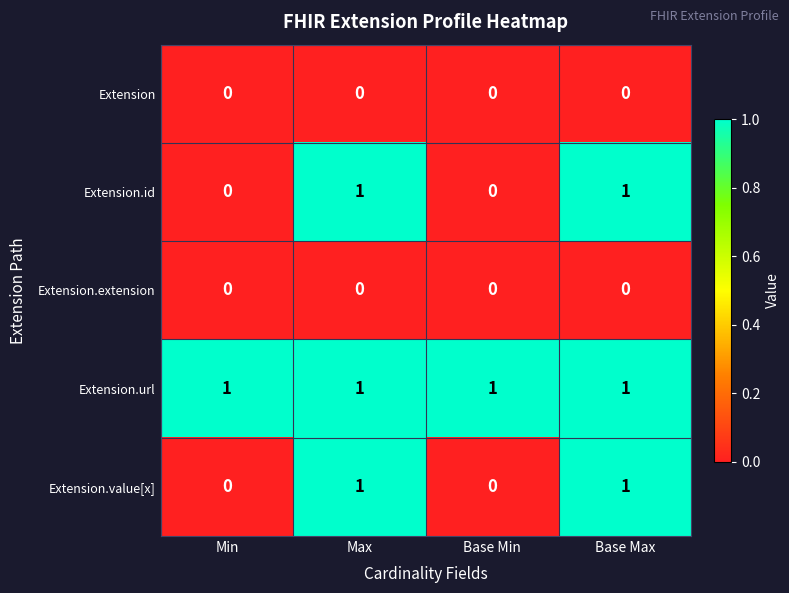

Is the value of Extension.url at Max greater than the value of Extension.id at Base Min?

Yes